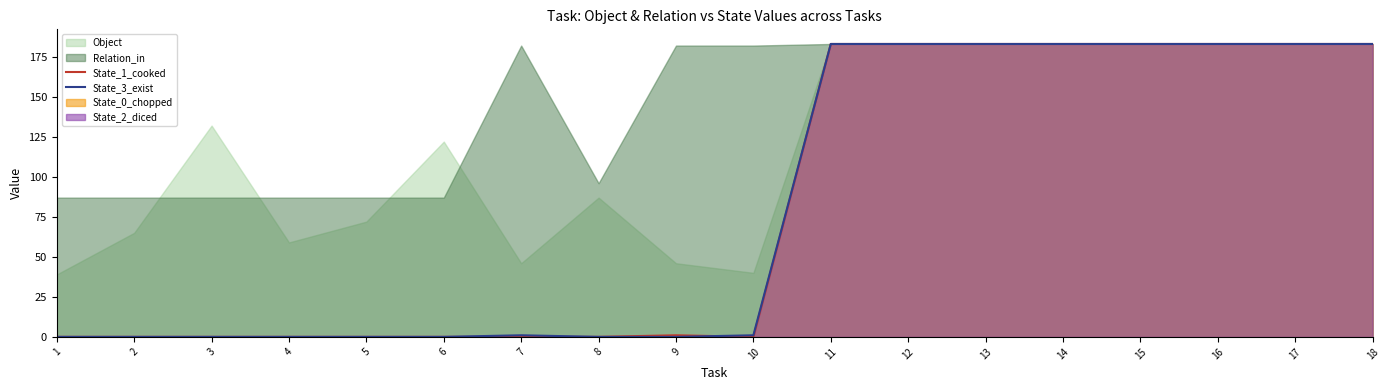

Where does the State_3_exist series first go above 1?

11